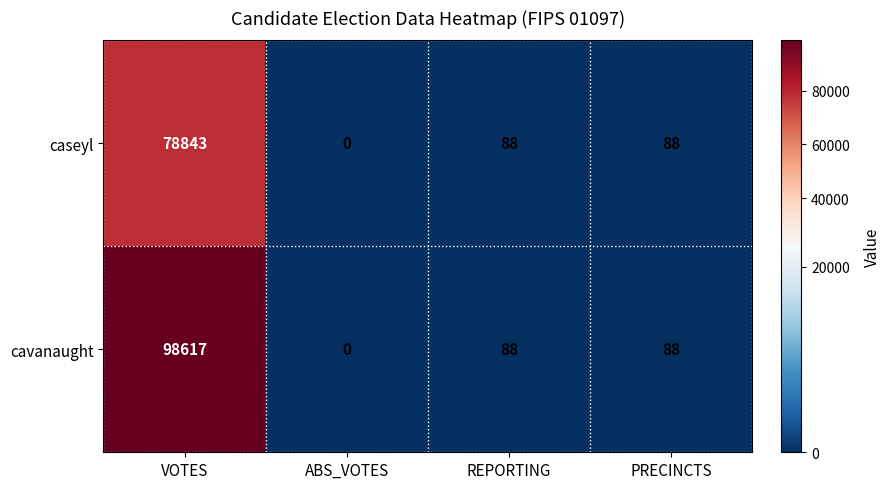

What is the spread (max minus min) of values at VOTES?

19774